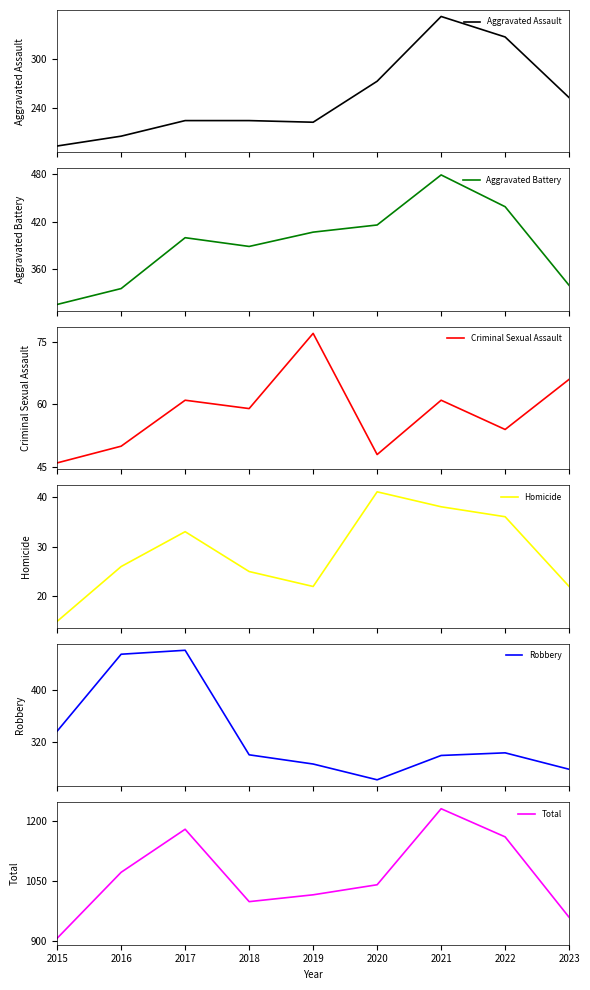

At which category is the sum across all series the highest?

2021